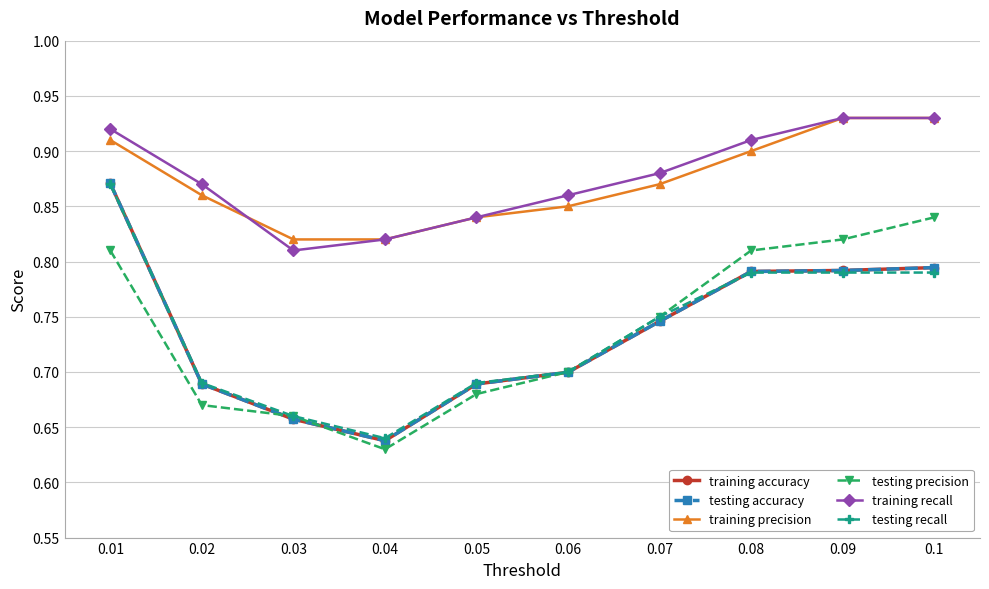

True or false: training accuracy has a value of 0.7 at 0.07.

True